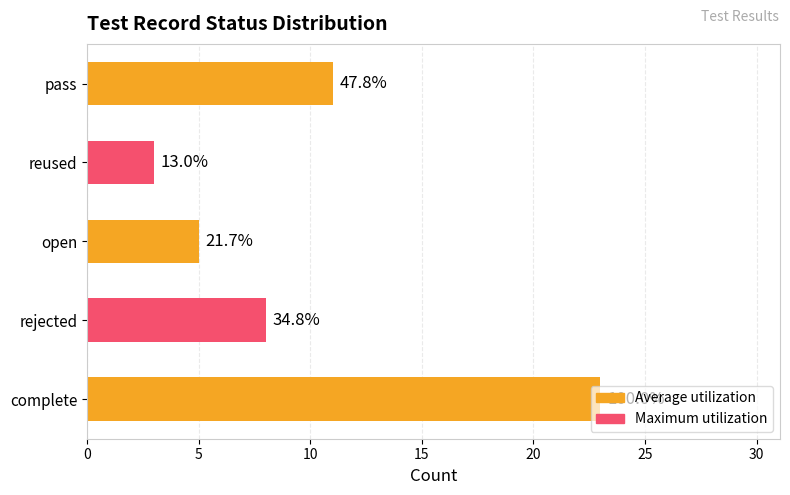

Are the bars horizontal?

Yes